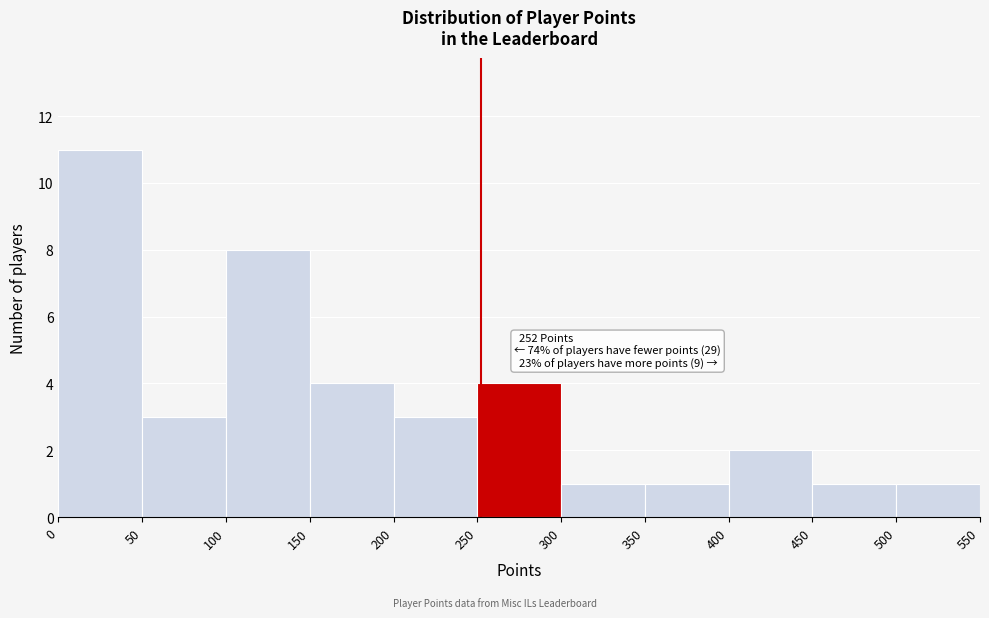

Over which range of the x-axis is the bar tallest?

0 to 50